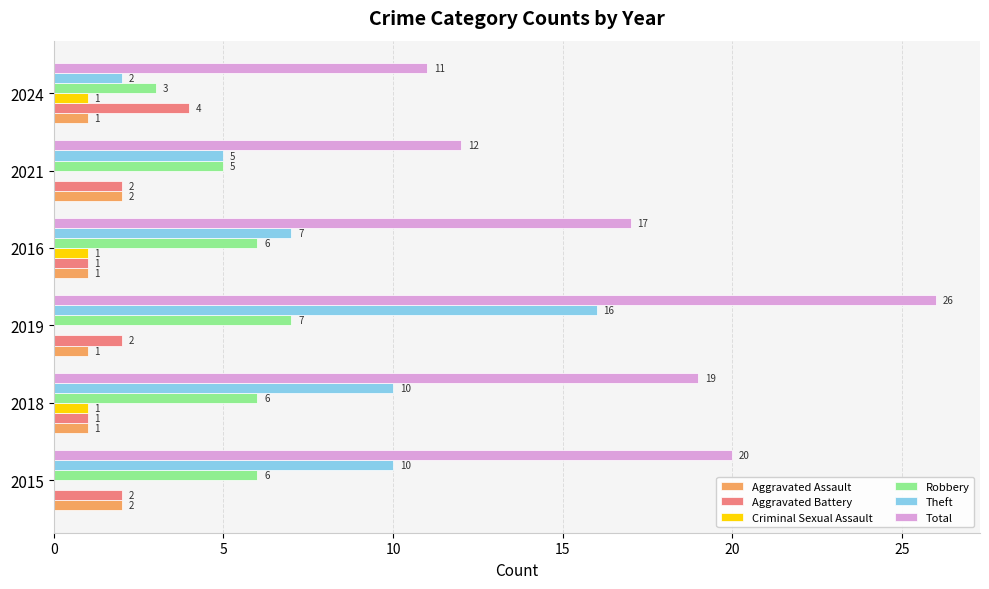

Which series has the largest total across all categories?

Total